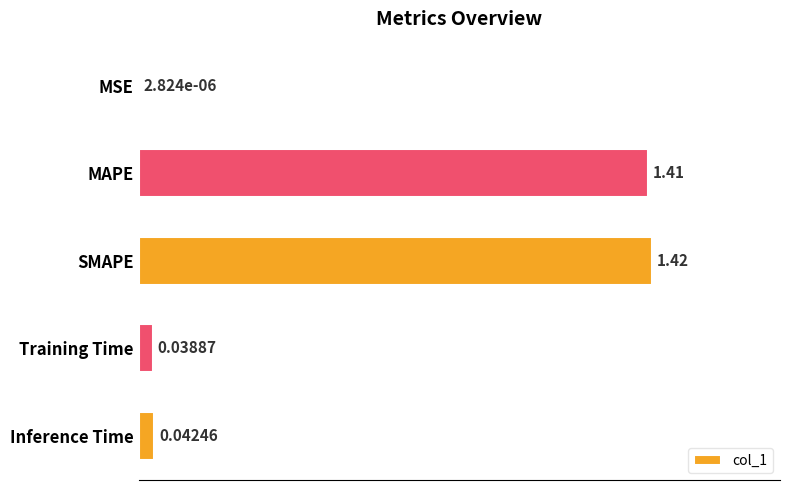

Between SMAPE and Training Time, which is larger?

SMAPE